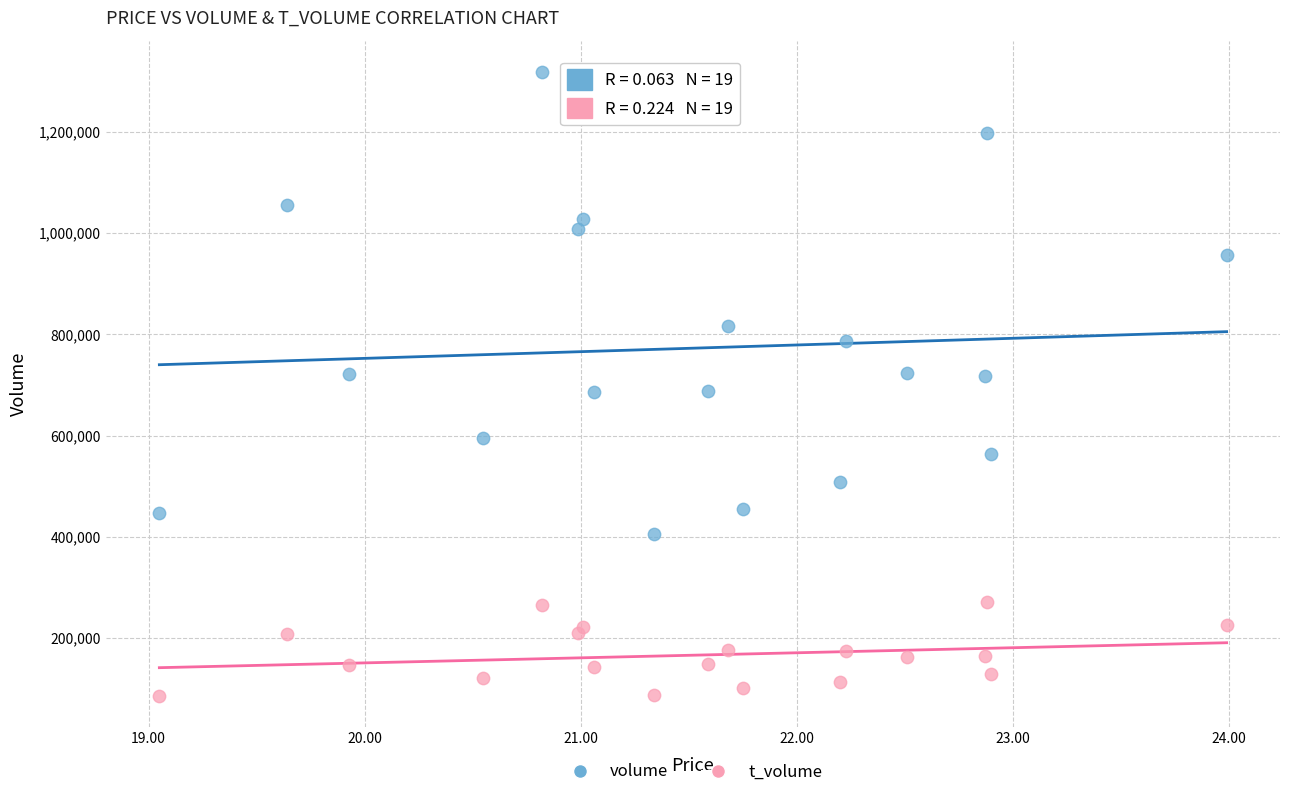

What are all the series names shown in the legend?

volume, t_volume